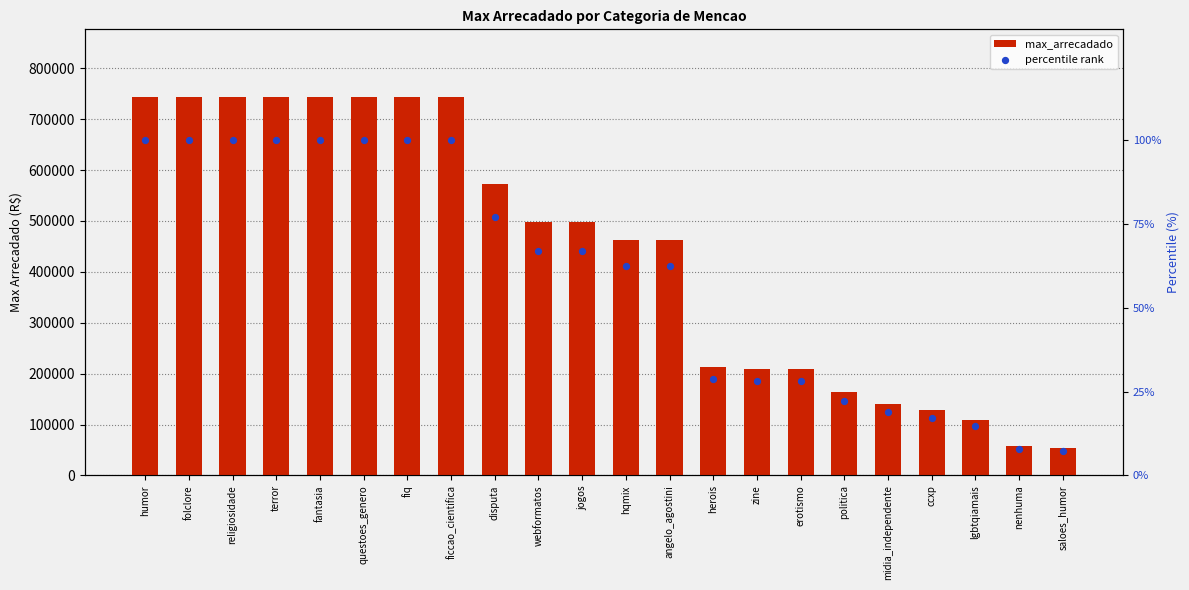

At which category is the sum across all series the highest?

humor